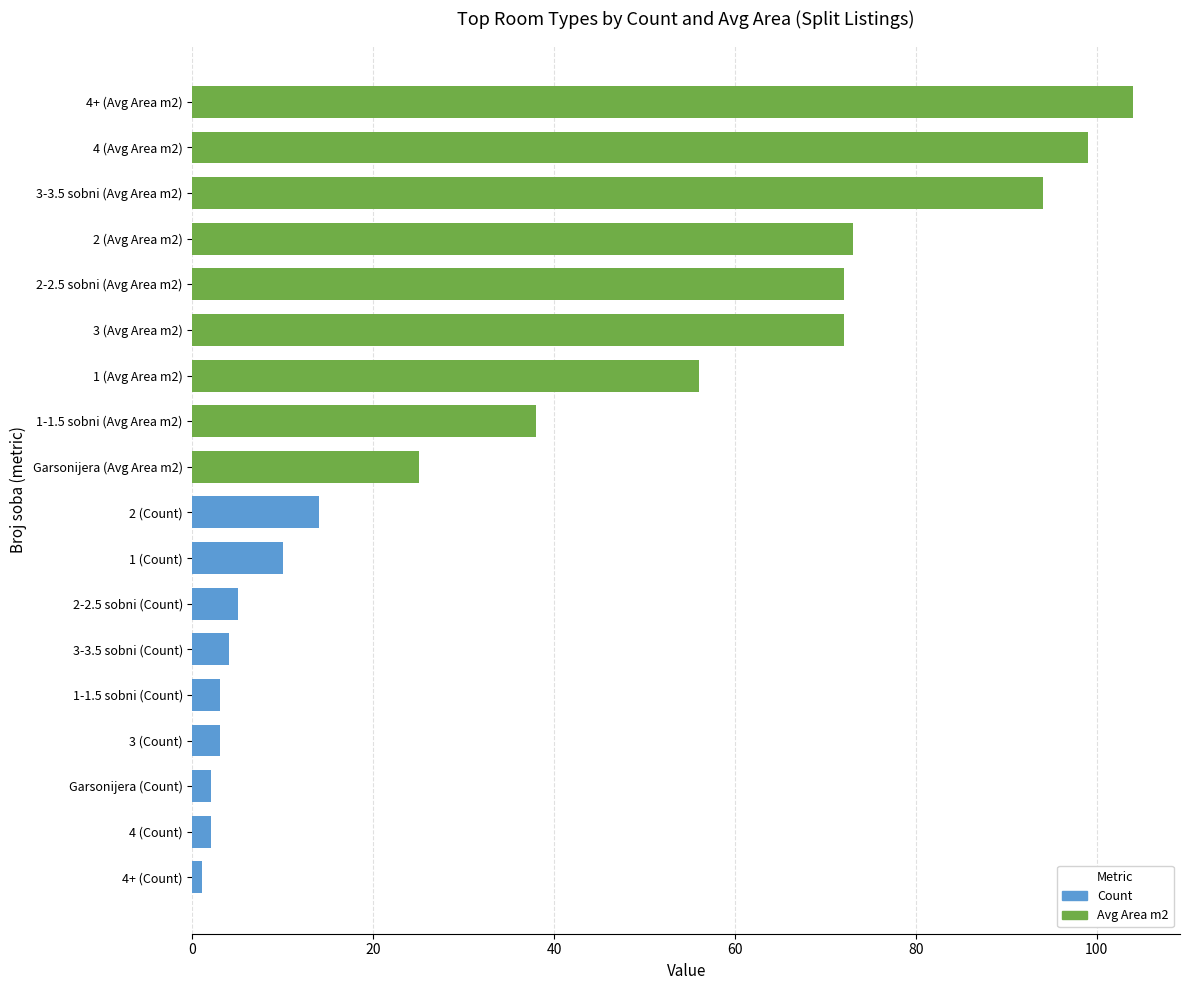

Between Garsonijera and 2-2.5 sobni, which series saw the biggest shift?

Avg Area m2